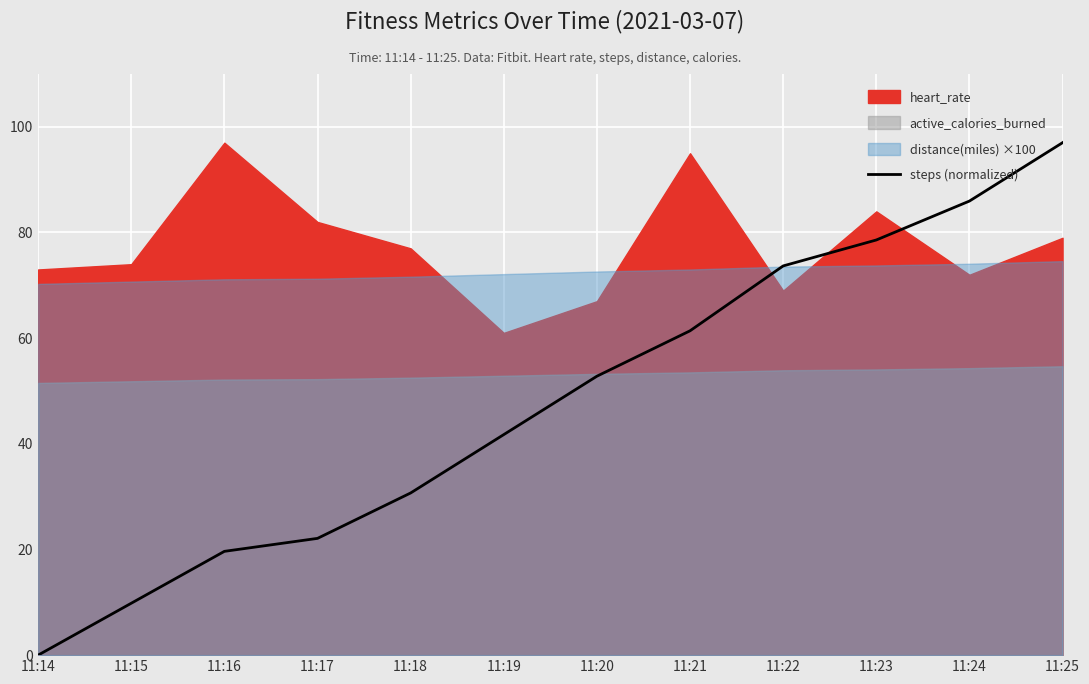

Which category has the highest value in the steps (normalized) series?

11:25